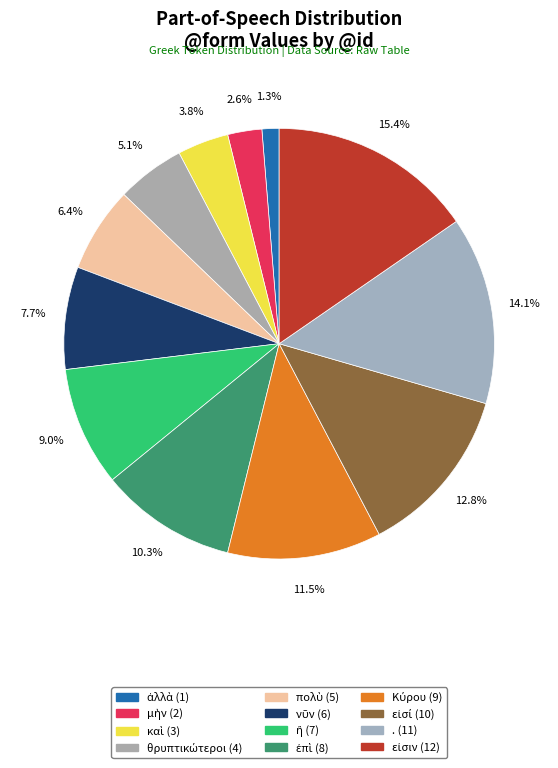

Is it true that Κύρου is 12% of the pie?

True